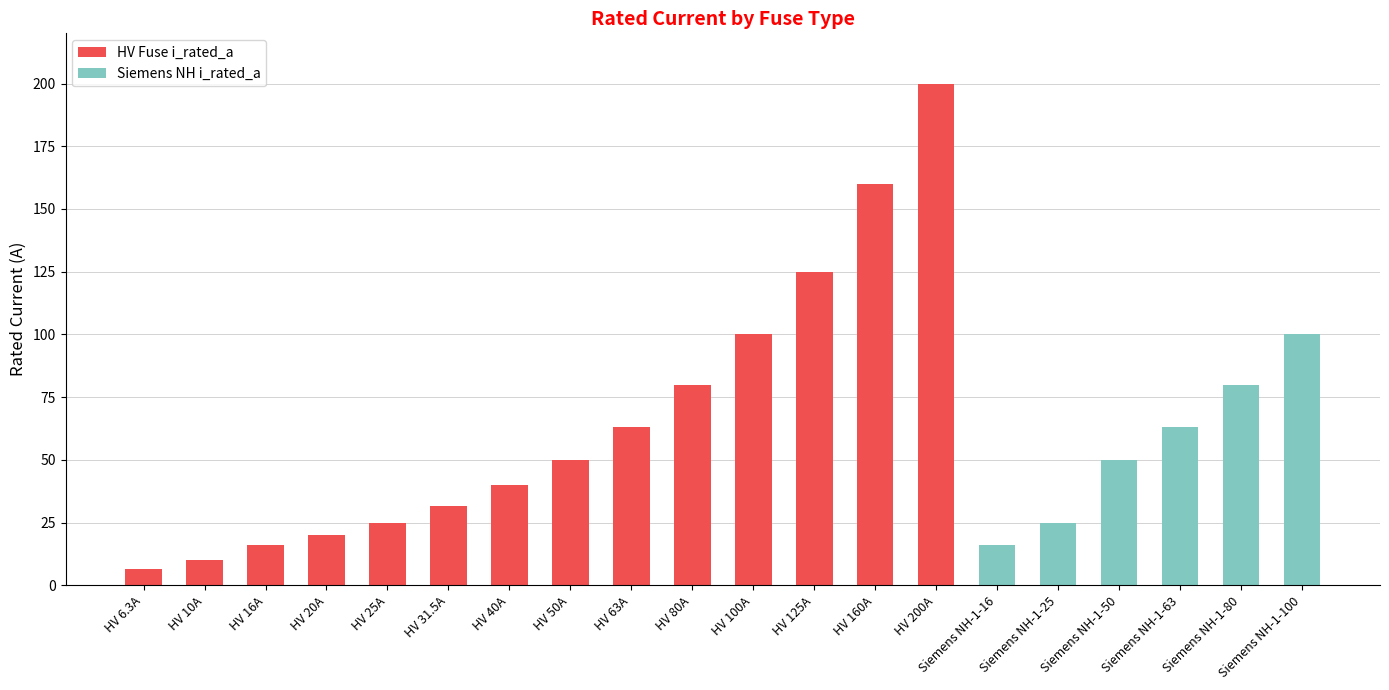

Are the bars horizontal?

No